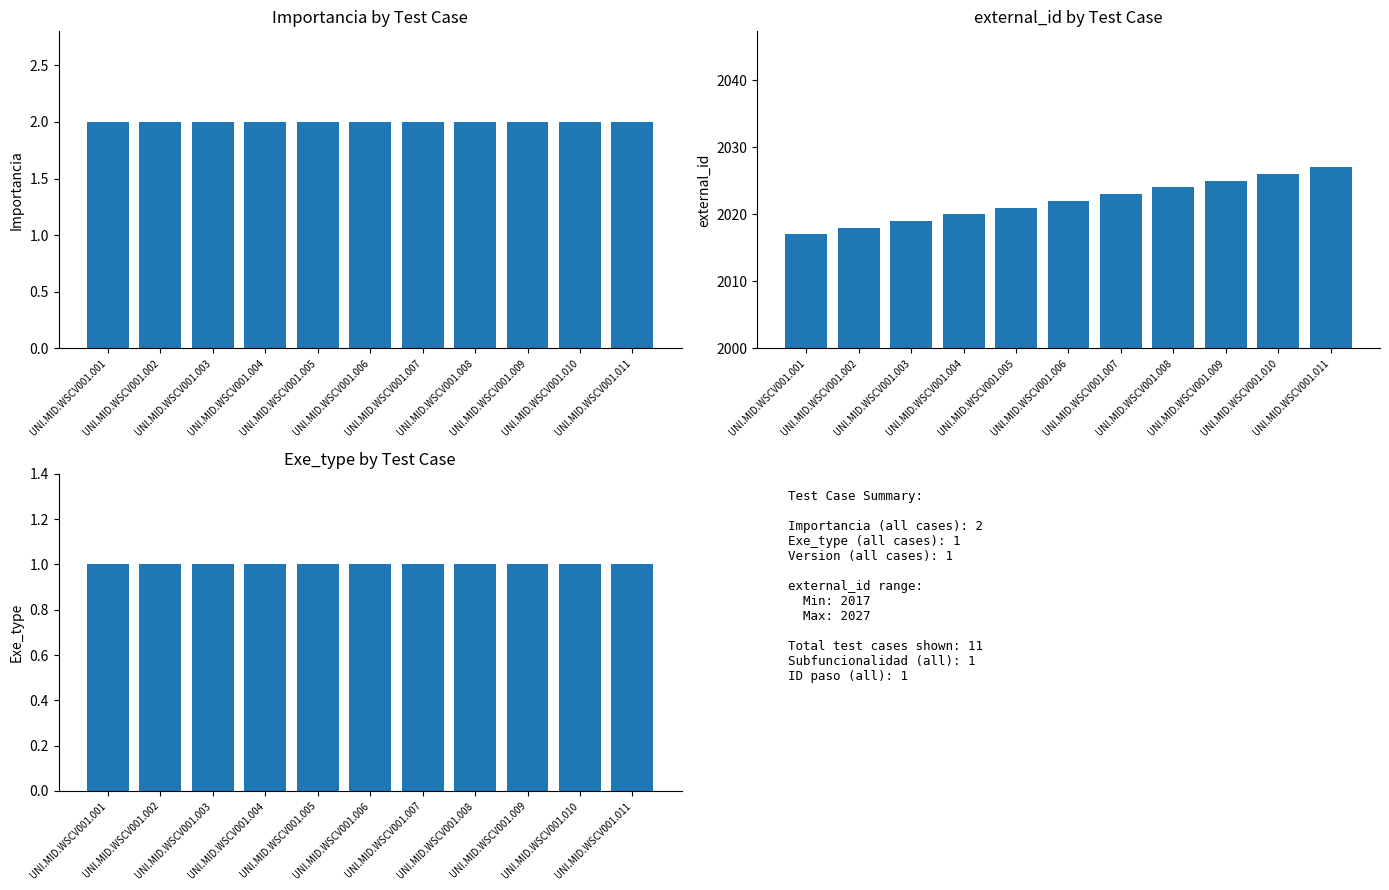

What is the value of the external_id bar at the 7th from the left?

2023